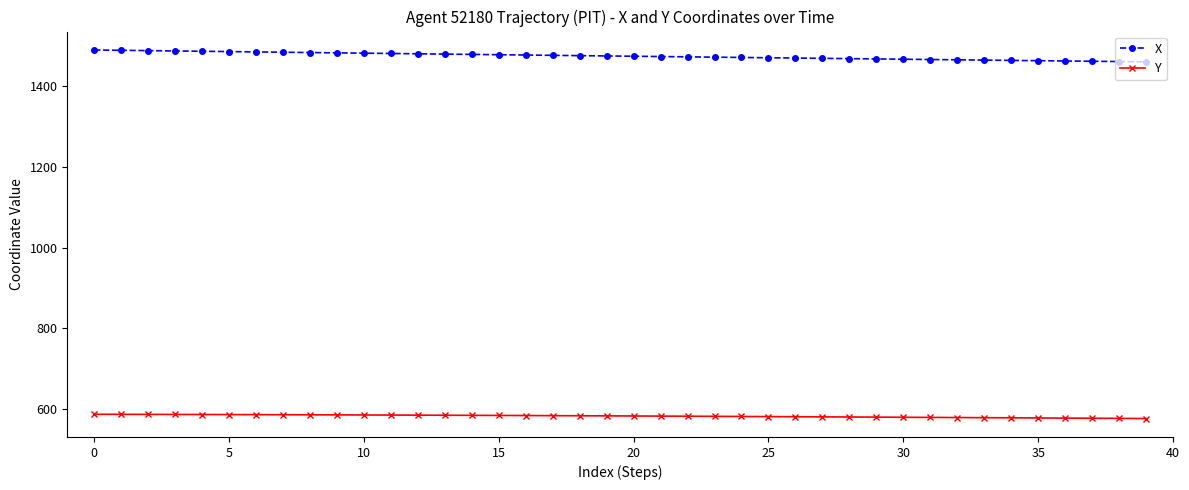

What is the difference between the maximum and minimum values in the X series?

29.3